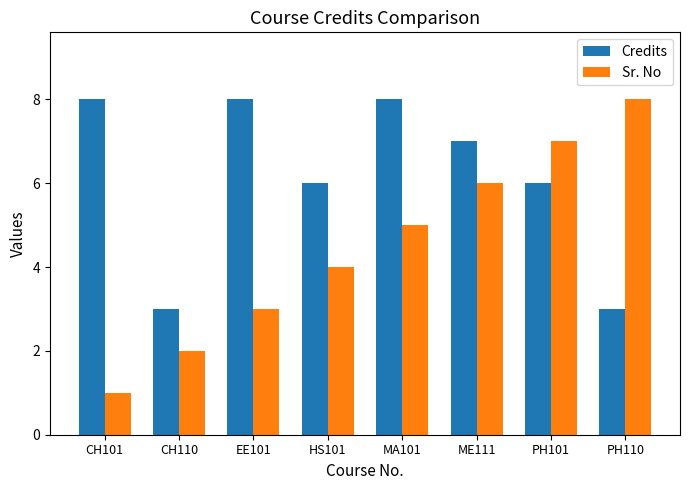

What is the sum of all Credits values?

49